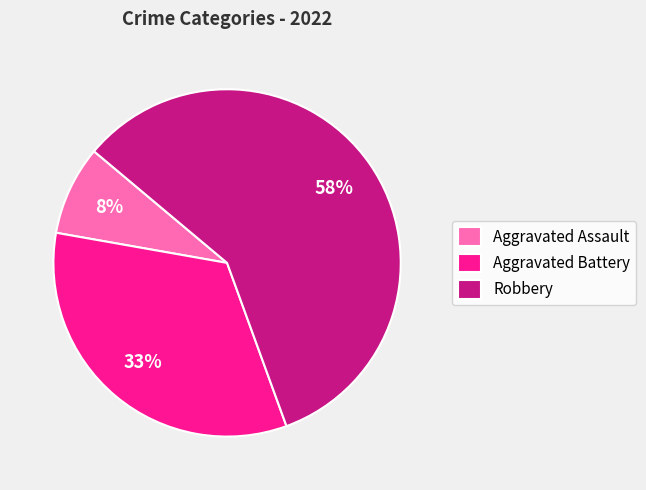

Which slice represents more than half of the pie?

Robbery